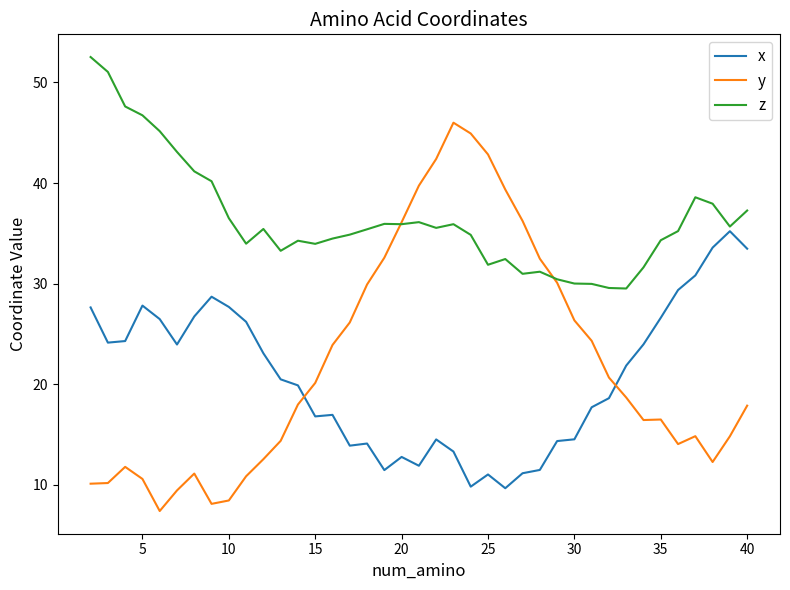

Which series has the largest total across all categories?

z